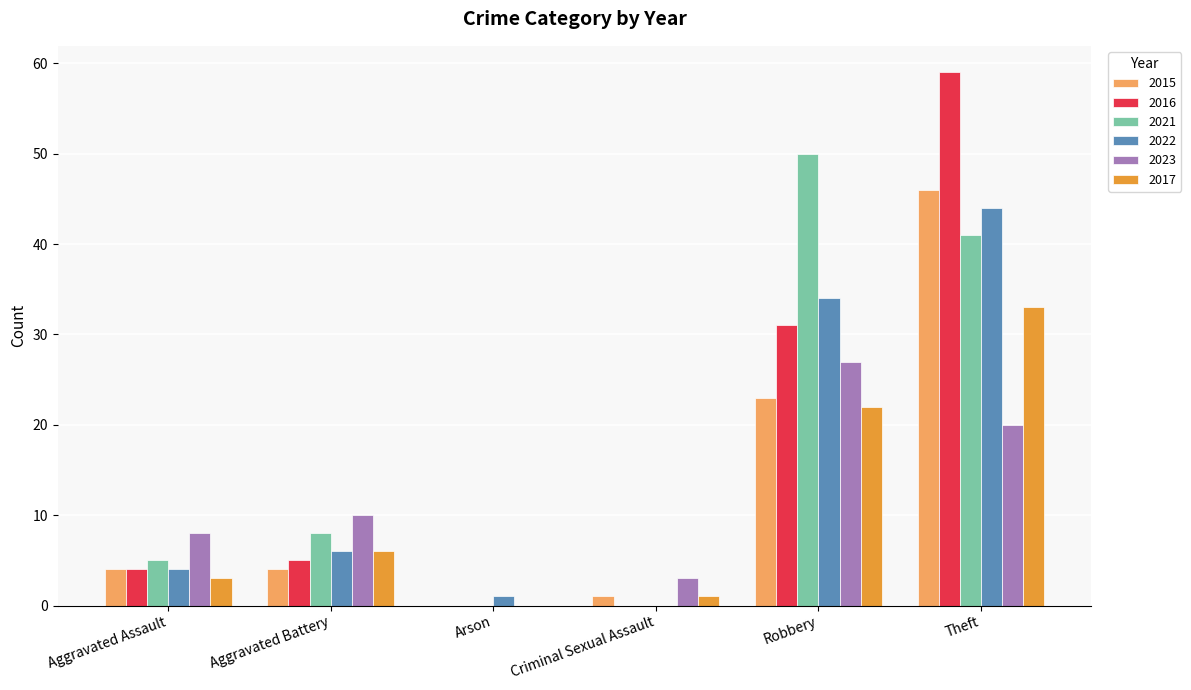

Reading right to left, what are all the values shown in this chart?

2015: 46	23	1	0	4	4
2016: 59	31	0	0	5	4
2021: 41	50	0	0	8	5
2022: 44	34	0	1	6	4
2023: 20	27	3	0	10	8
2017: 33	22	1	0	6	3